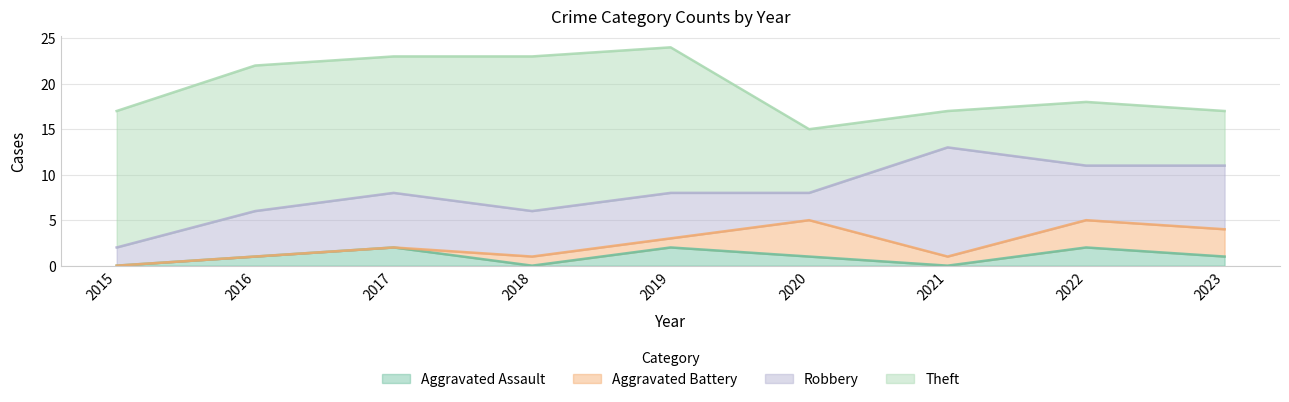

Reading right to left, extract all data points from this chart.

Aggravated Assault: 2023=1	2022=2	2021=0	2020=1	2019=2	2018=0	2017=2	2016=1	2015=0
Aggravated Battery: 2023=3	2022=3	2021=1	2020=4	2019=1	2018=1	2017=0	2016=0	2015=0
Robbery: 2023=7	2022=6	2021=12	2020=3	2019=5	2018=5	2017=6	2016=5	2015=2
Theft: 2023=6	2022=7	2021=4	2020=7	2019=16	2018=17	2017=15	2016=16	2015=15